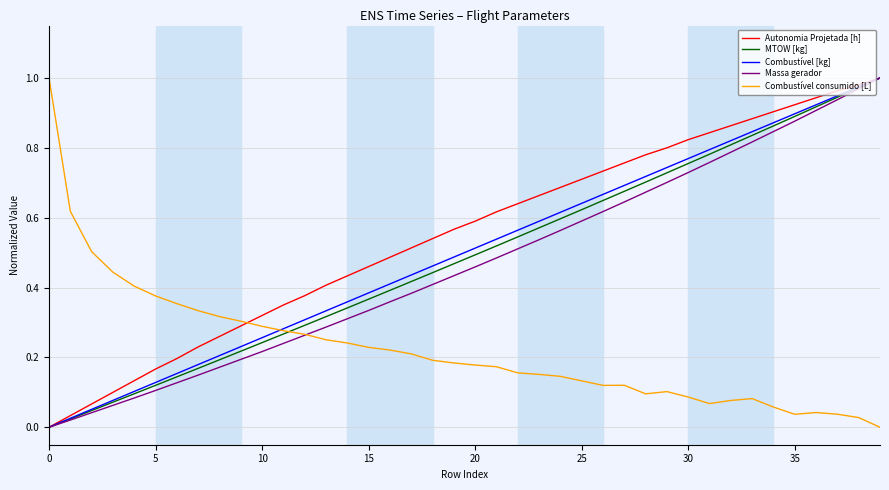

What is the sum of all Combustível [kg] values?

20.0